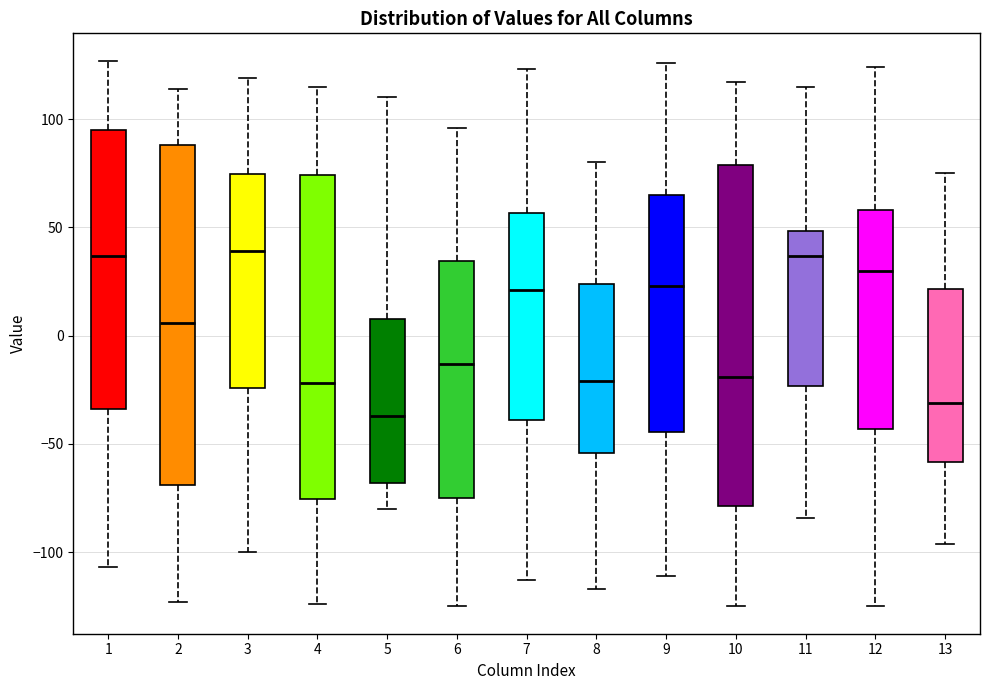

Reading left to right, transcribe this box plot: for each box, give where its median line is, the range the box spans, and where its two whiskers end, as read against the y-axis. The values are not printed on the chart, so give them approximately, as read against the axis.

1: median 35, box -35 to 95, whiskers -105 to 125
2: median 5, box -70 to 90, whiskers -125 to 115
3: median 40, box -25 to 75, whiskers -100 to 120
4: median -20, box -75 to 75, whiskers -125 to 115
5: median -35, box -70 to 10, whiskers -80 to 110
6: median -15, box -75 to 35, whiskers -125 to 95
7: median 20, box -40 to 55, whiskers -115 to 125
8: median -20, box -55 to 25, whiskers -115 to 80
9: median 25, box -45 to 65, whiskers -110 to 125
10: median -20, box -80 to 80, whiskers -125 to 115
11: median 35, box -25 to 50, whiskers -85 to 115
12: median 30, box -45 to 60, whiskers -125 to 125
13: median -30, box -60 to 20, whiskers -95 to 75